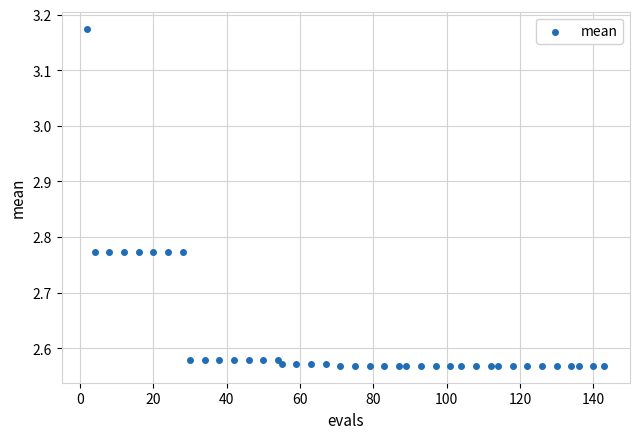

What is the range of X values (max minus min)?

141.0